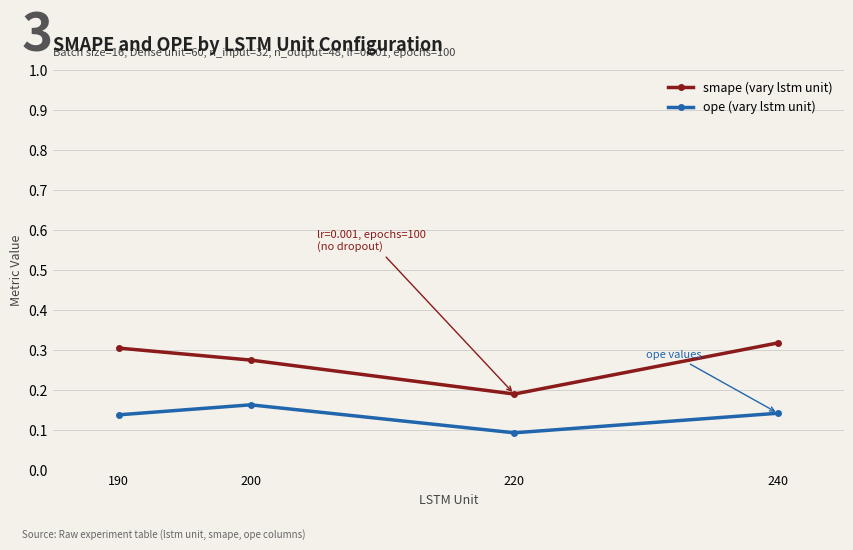

How many ope (vary lstm unit) values are between 0 and 1?

4